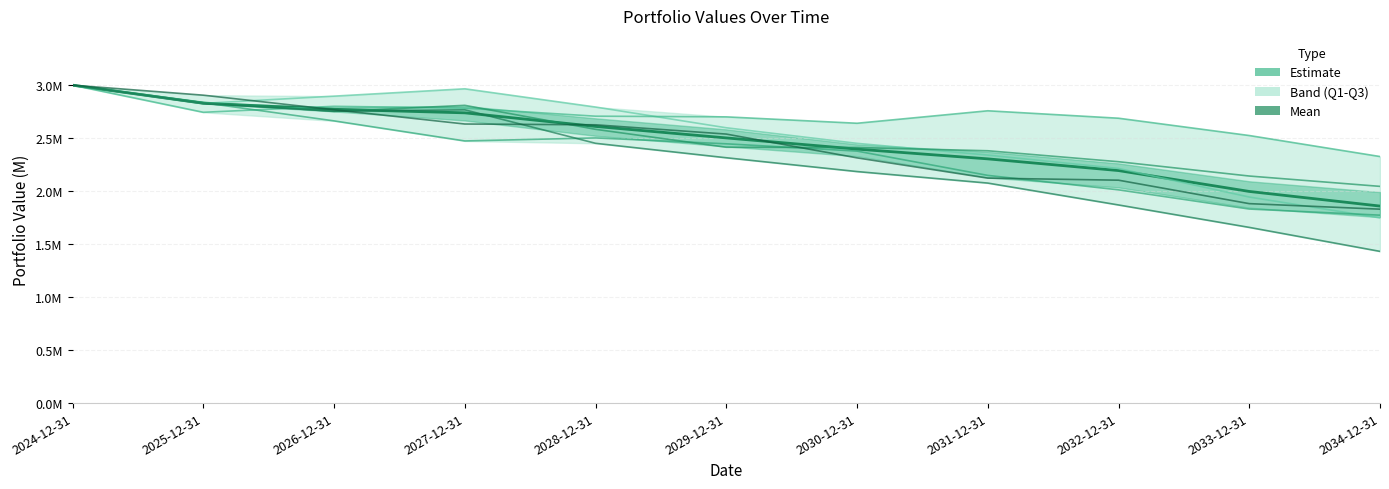

Reading left to right, transcribe all the data shown in this chart.

Carteira - 0: 2024-12-31=3.0	2025-12-31=2.8	2026-12-31=2.9	2027-12-31=3.0	2028-12-31=2.8	2029-12-31=2.6	2030-12-31=2.5	2031-12-31=2.3	2032-12-31=2.2	2033-12-31=1.9	2034-12-31=1.7
Carteira - 1: 2024-12-31=3.0	2025-12-31=2.7	2026-12-31=2.8	2027-12-31=2.8	2028-12-31=2.7	2029-12-31=2.7	2030-12-31=2.6	2031-12-31=2.8	2032-12-31=2.7	2033-12-31=2.5	2034-12-31=2.3
Carteira - 2: 2024-12-31=3.0	2025-12-31=2.8	2026-12-31=2.7	2027-12-31=2.5	2028-12-31=2.5	2029-12-31=2.4	2030-12-31=2.4	2031-12-31=2.1	2032-12-31=2.0	2033-12-31=1.8	2034-12-31=1.8
Carteira - 3: 2024-12-31=3.0	2025-12-31=2.8	2026-12-31=2.8	2027-12-31=2.8	2028-12-31=2.6	2029-12-31=2.4	2030-12-31=2.4	2031-12-31=2.4	2032-12-31=2.3	2033-12-31=2.1	2034-12-31=2.0
Carteira - 4: 2024-12-31=3.0	2025-12-31=2.8	2026-12-31=2.8	2027-12-31=2.8	2028-12-31=2.5	2029-12-31=2.3	2030-12-31=2.2	2031-12-31=2.1	2032-12-31=1.9	2033-12-31=1.7	2034-12-31=1.4
Carteira - 5: 2024-12-31=3.0	2025-12-31=2.9	2026-12-31=2.8	2027-12-31=2.6	2028-12-31=2.6	2029-12-31=2.5	2030-12-31=2.3	2031-12-31=2.1	2032-12-31=2.1	2033-12-31=1.9	2034-12-31=1.8